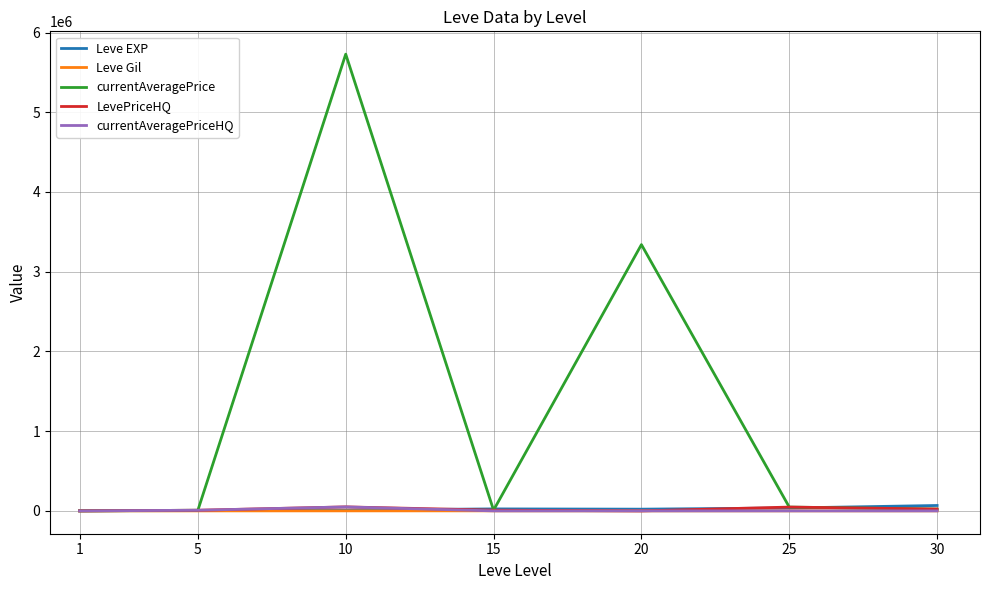

Which series has the largest total across all categories?

currentAveragePrice